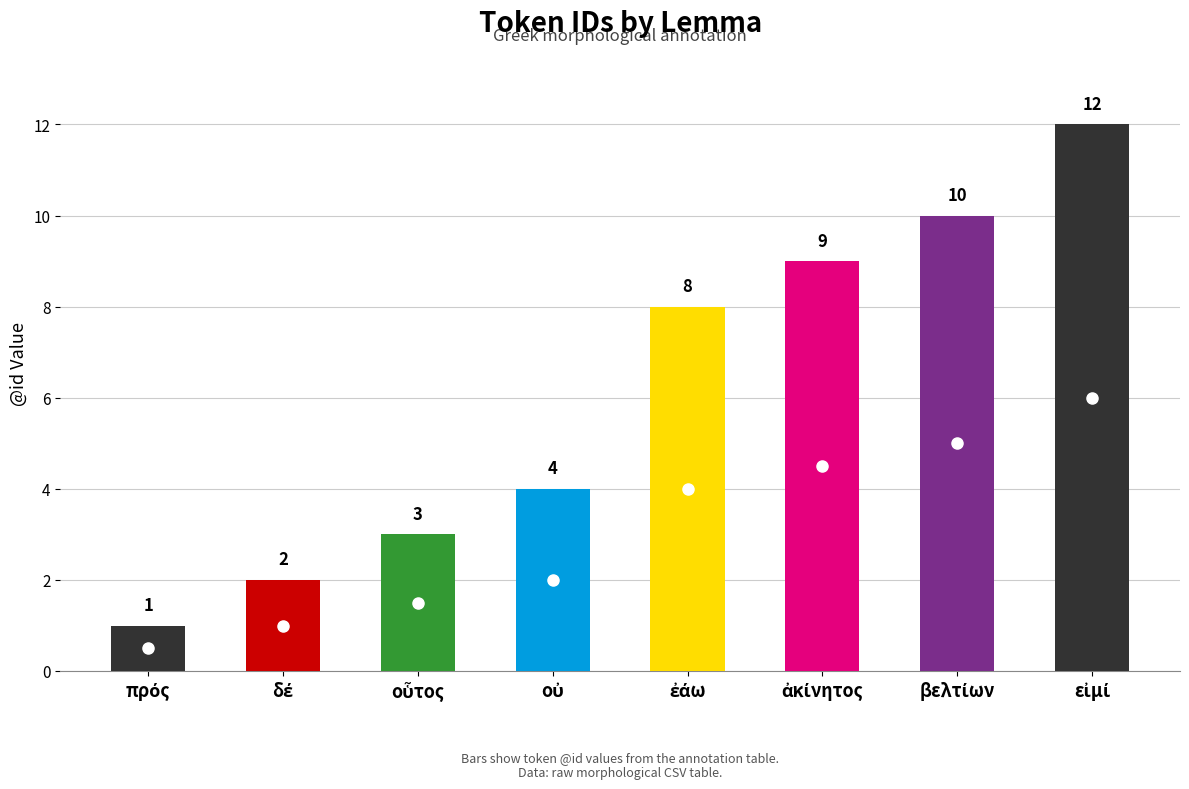

What is the difference between the maximum and minimum values?

11